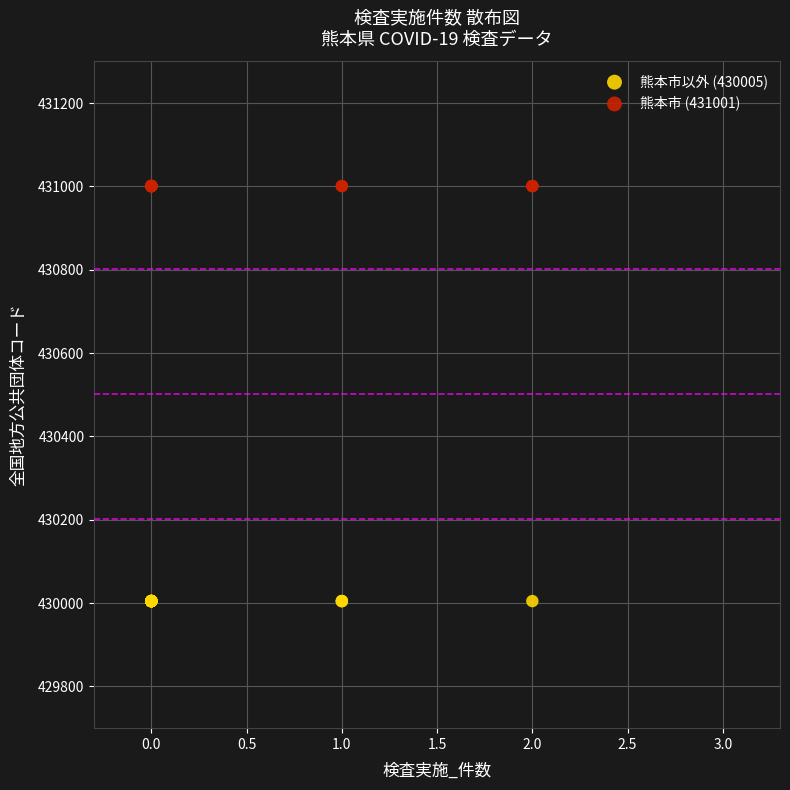

Which series reaches the maximum Y coordinate?

熊本市 (431001)